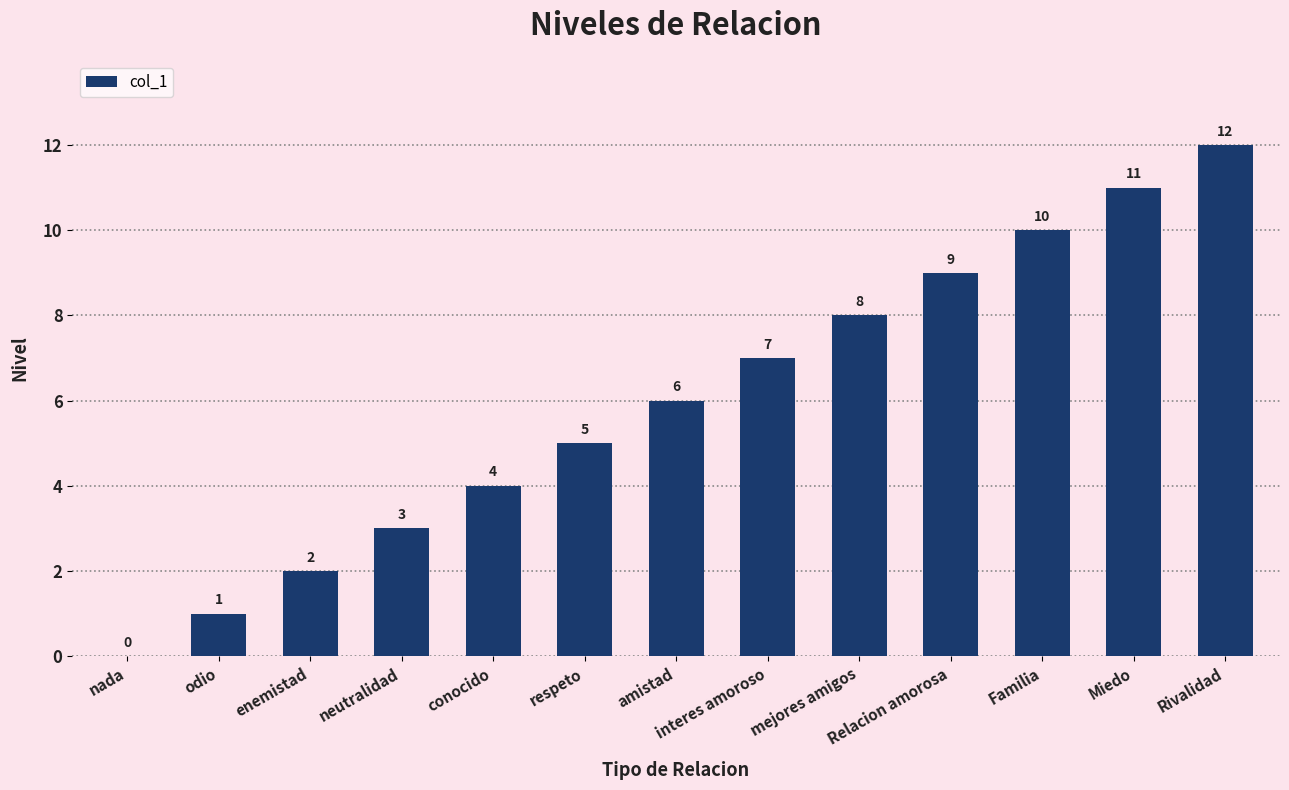

The value at Rivalidad is 12. True or false?

True